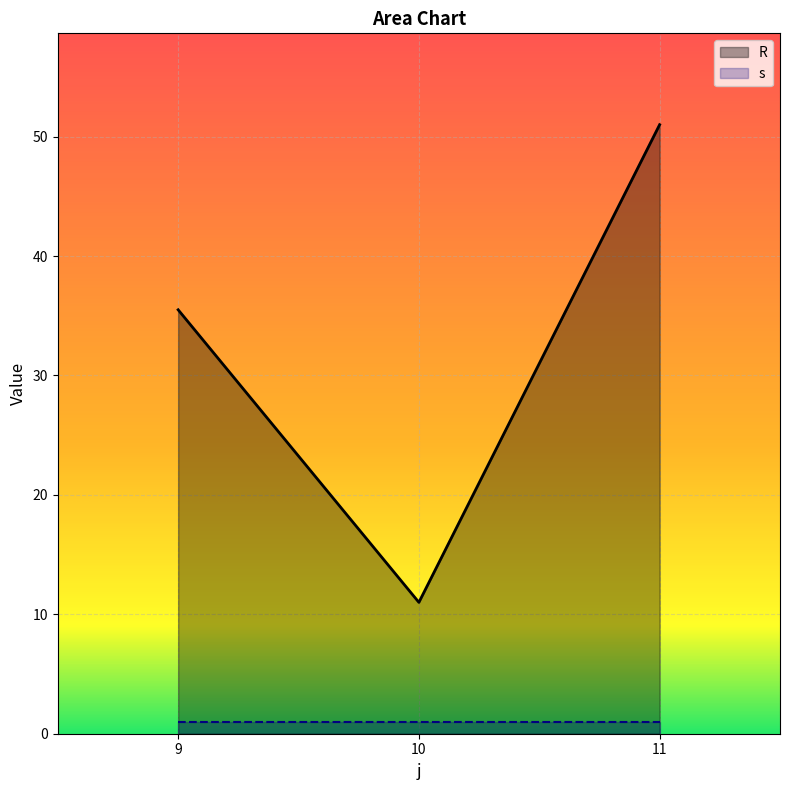

What is the change in value from 9 to 10?

-24.5